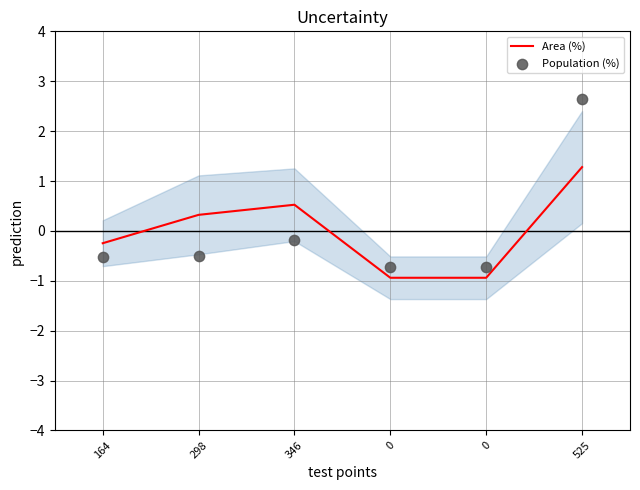

Which series contains the highest Y value?

Population (%)